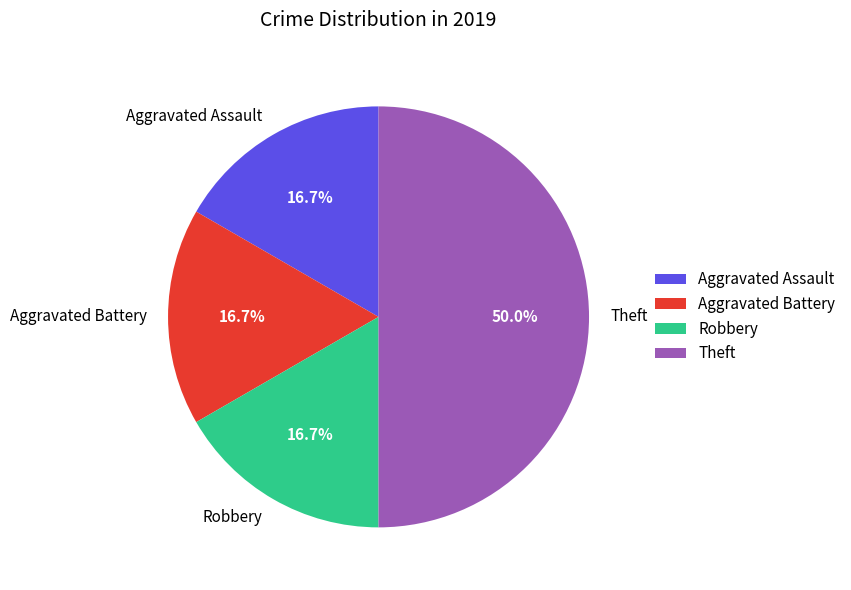

True or false: Aggravated Battery accounts for 17% of the total.

True